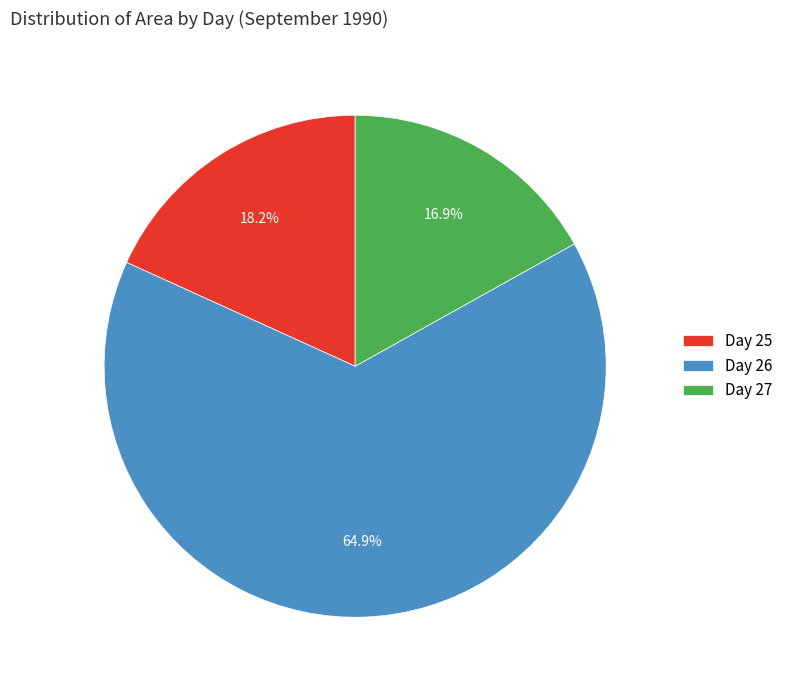

Which category has the smallest portion of the pie?

Day 27